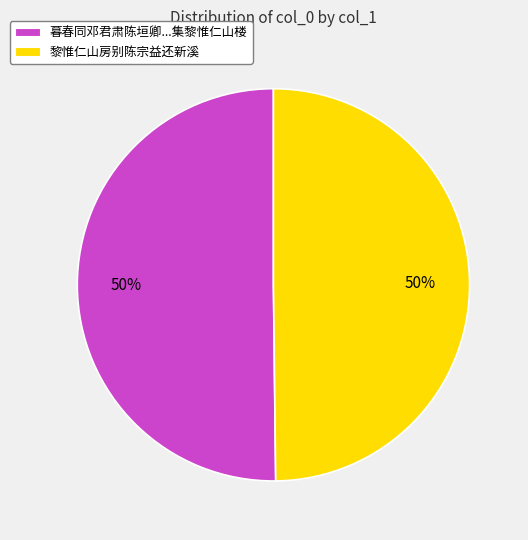

How many segments does this pie chart have?

2